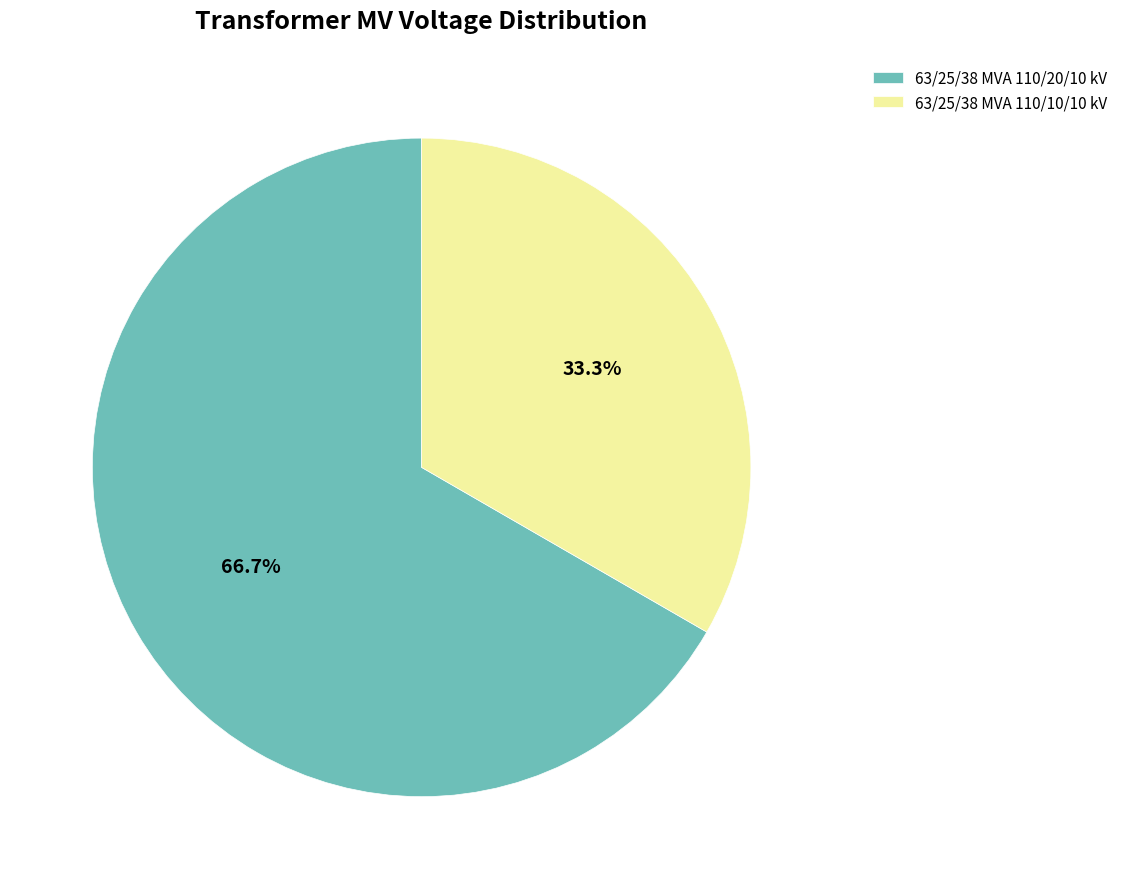

How many slices are in this pie chart?

2